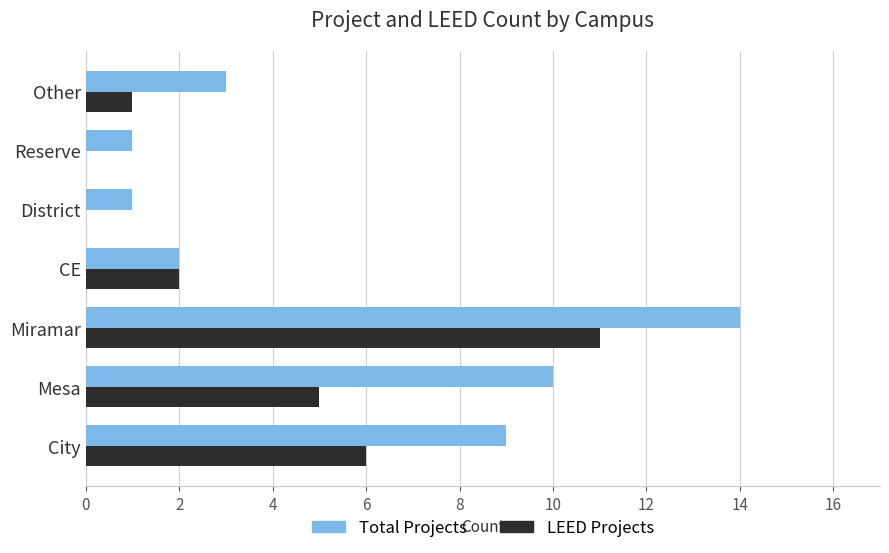

At which label is LEED Projects closest to 5?

Mesa